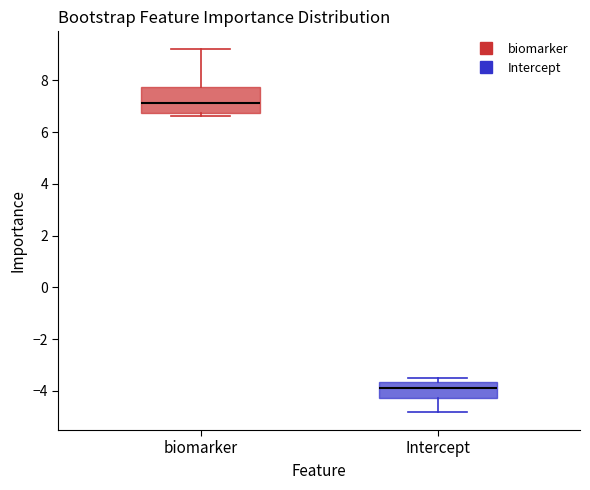

Comparing the boxes themselves (not the whiskers), which one is the tallest?

biomarker